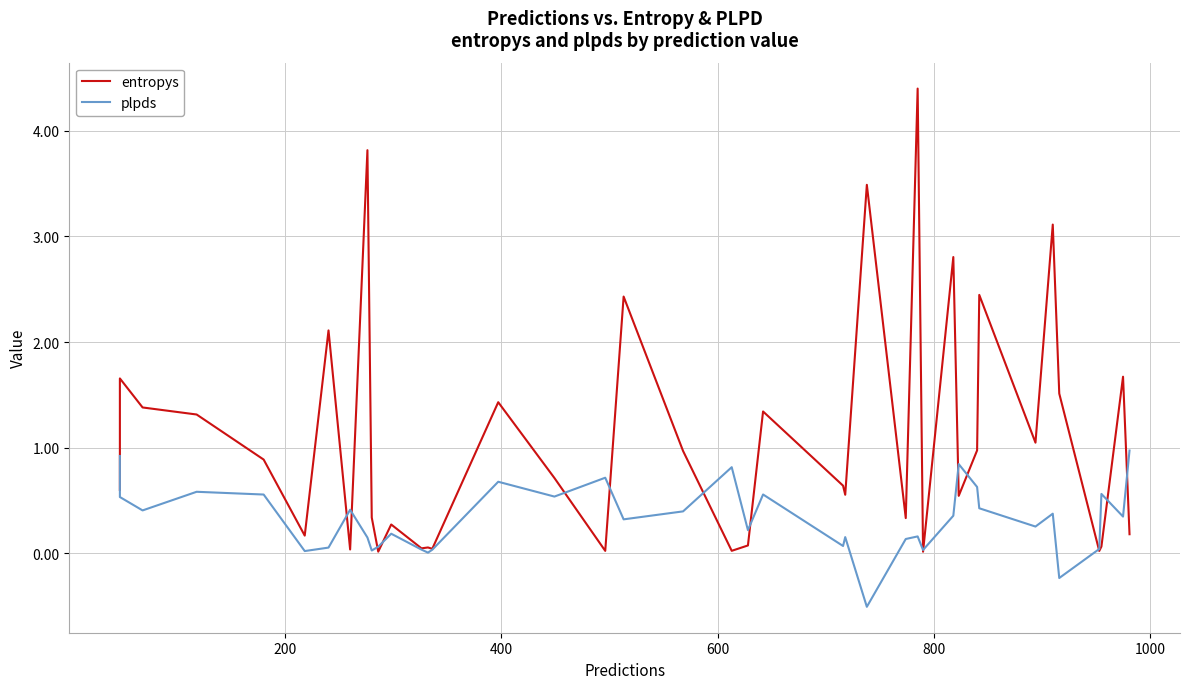

True or false: plpds and entropys intersect in this chart.

True